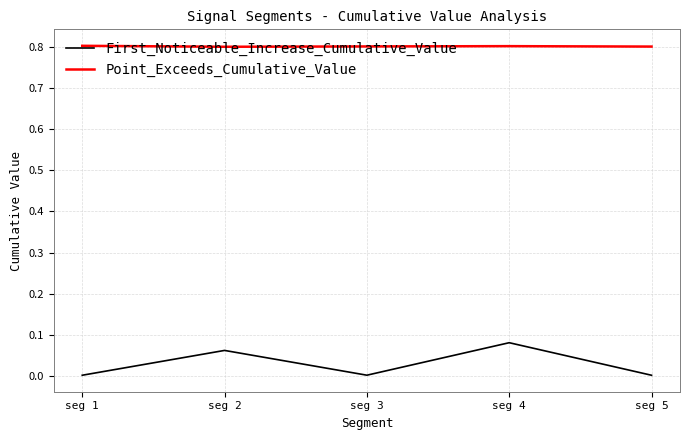

What is the minimum value for Point_Exceeds_Cumulative_Value?

0.8